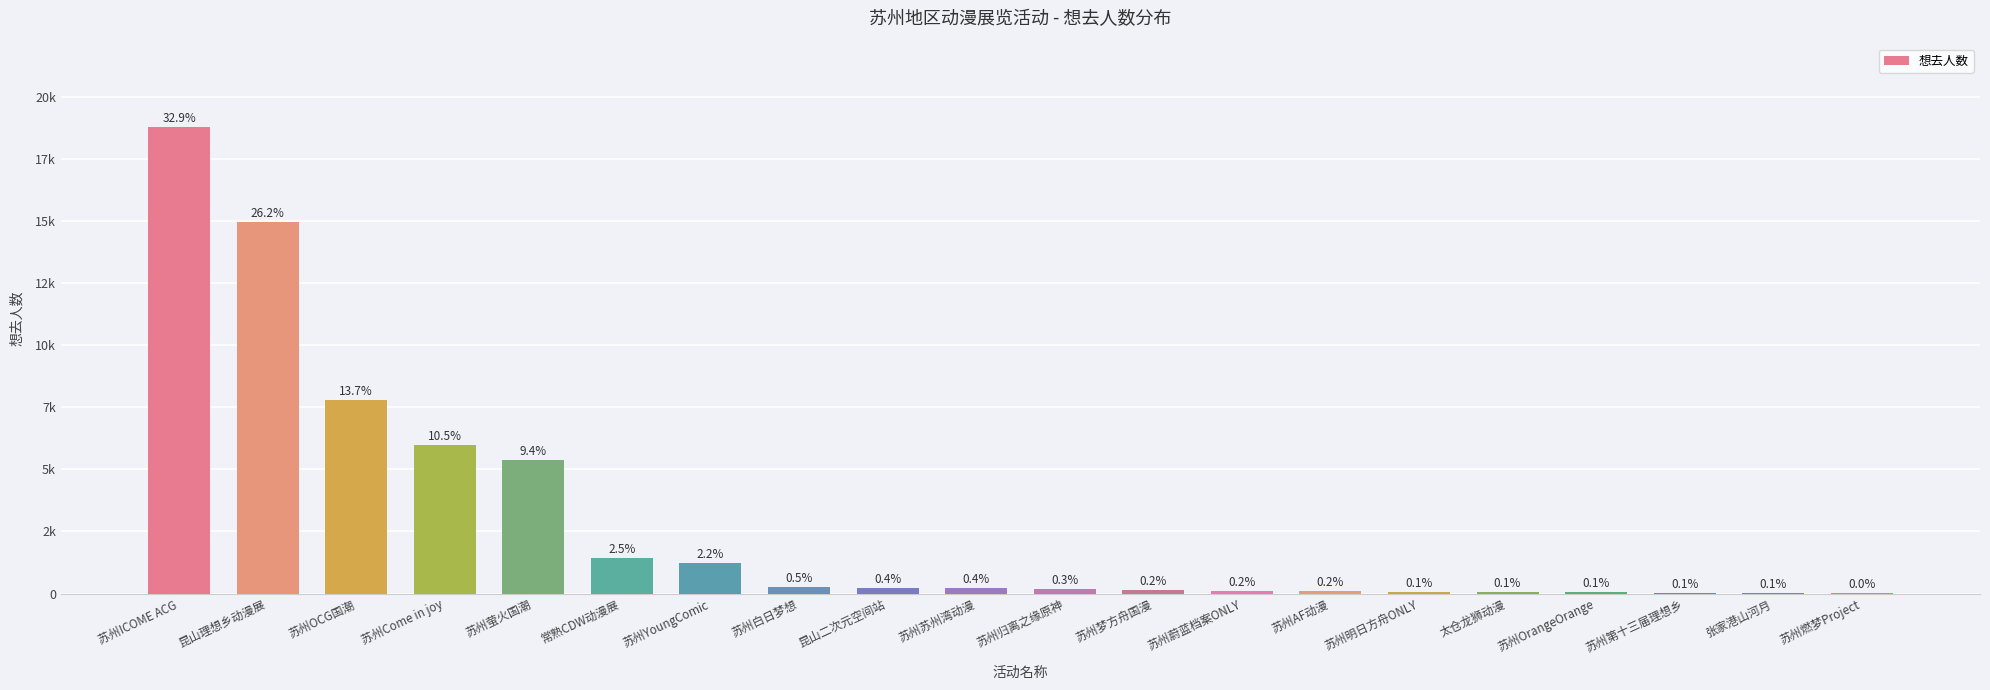

What is the sum of all values?

57039